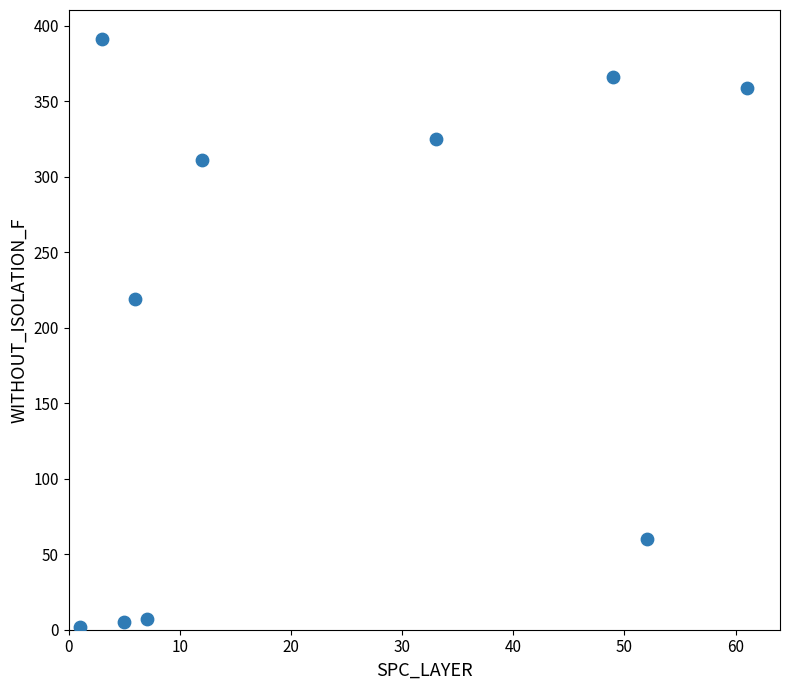

What Y value in the scatter plot is closest to 196?

219